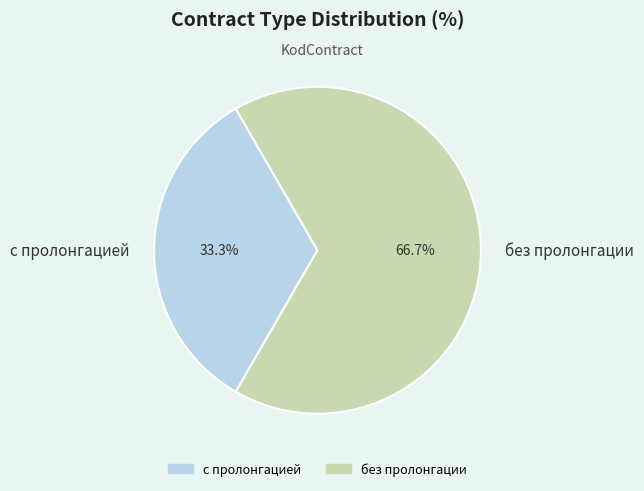

Which category has the smallest portion of the pie?

с пролонгацией